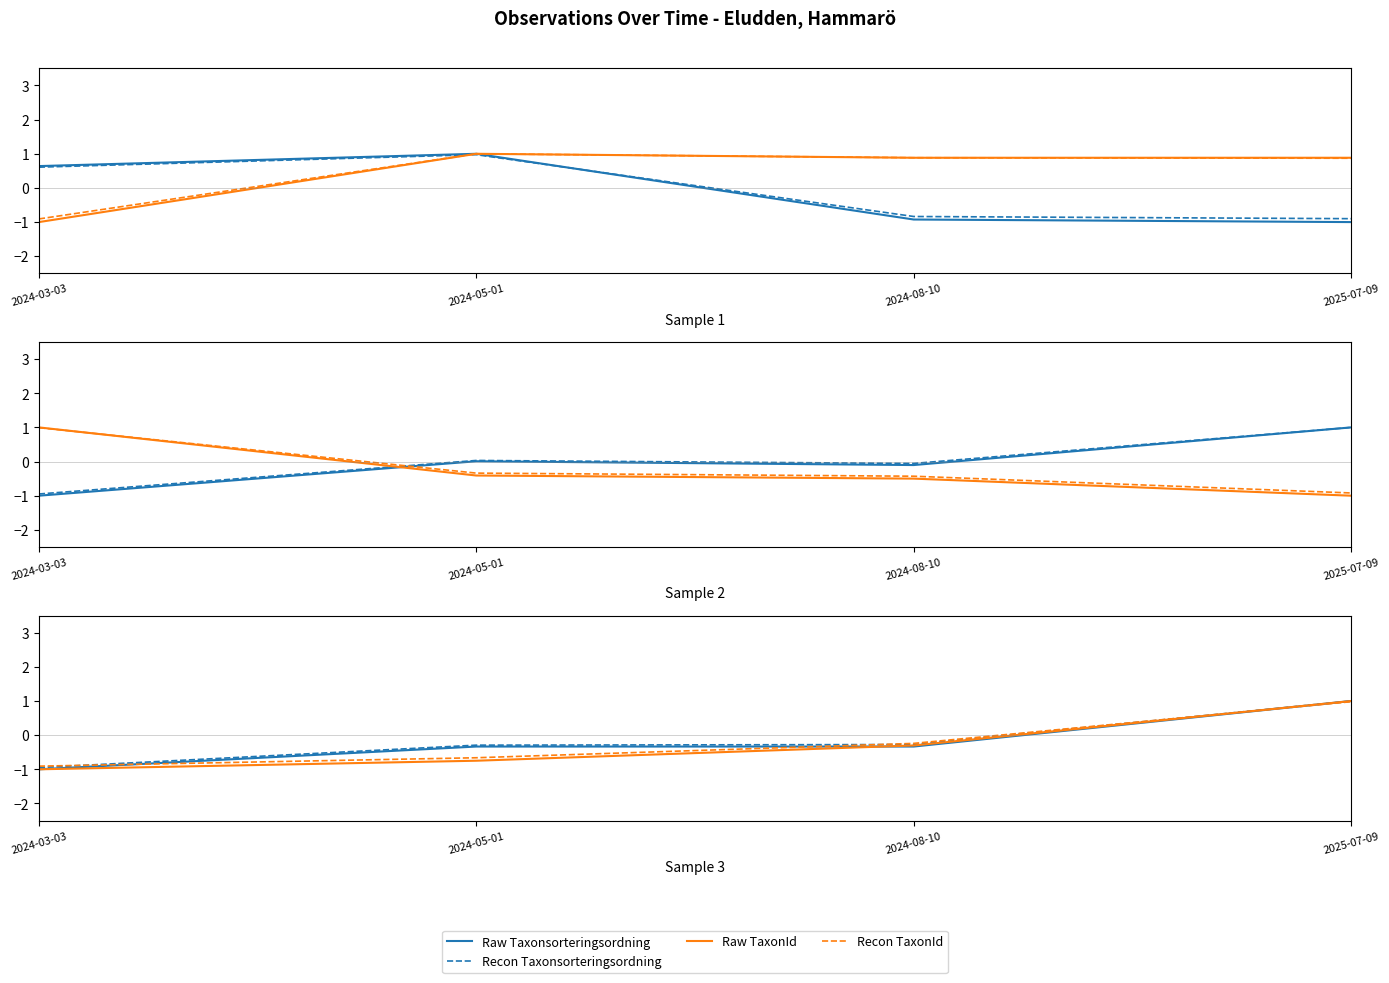

Between 2024-05-01 and 2024-03-03, which is larger?

2024-05-01